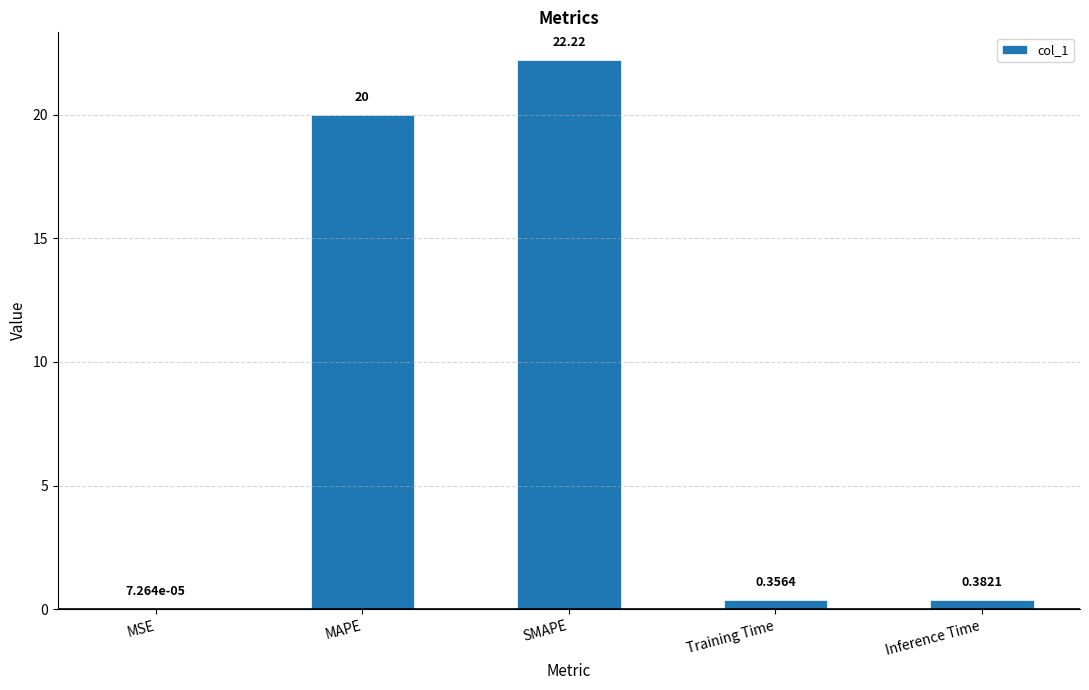

Between Inference Time and SMAPE, which is larger?

SMAPE